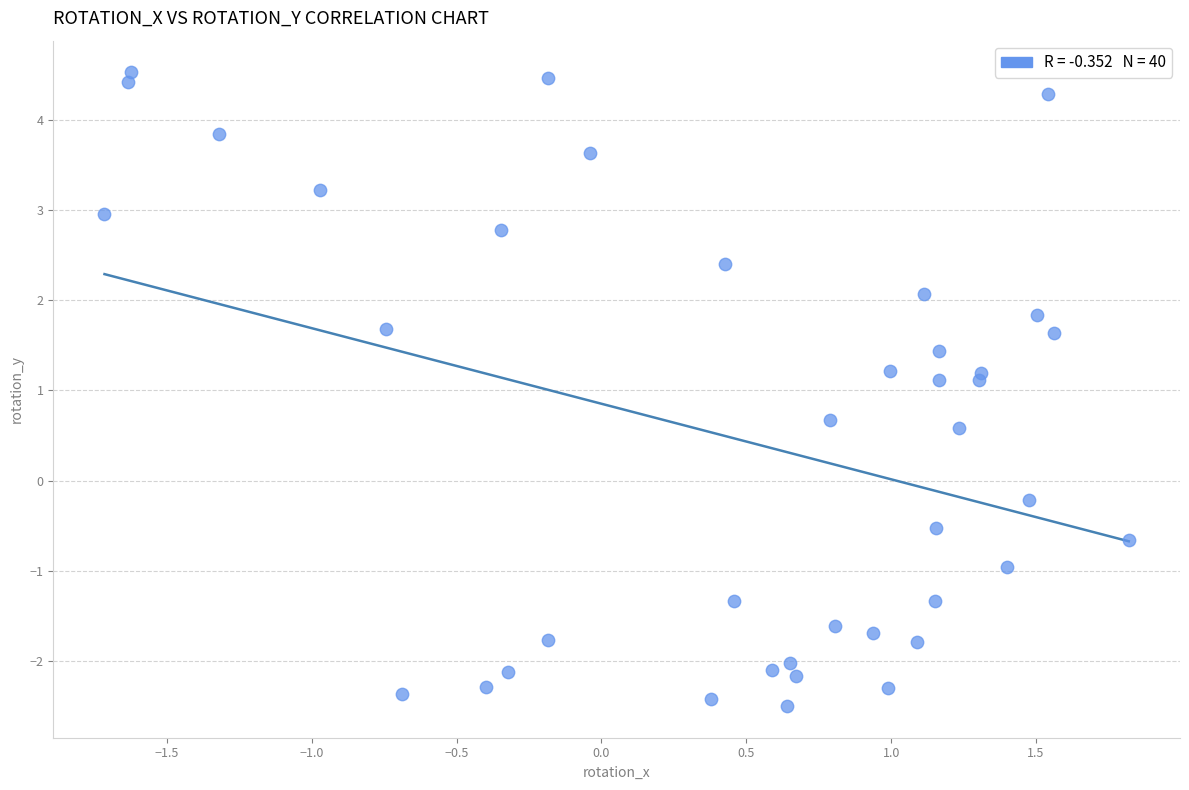

What is the range of X values (max minus min)?

3.5